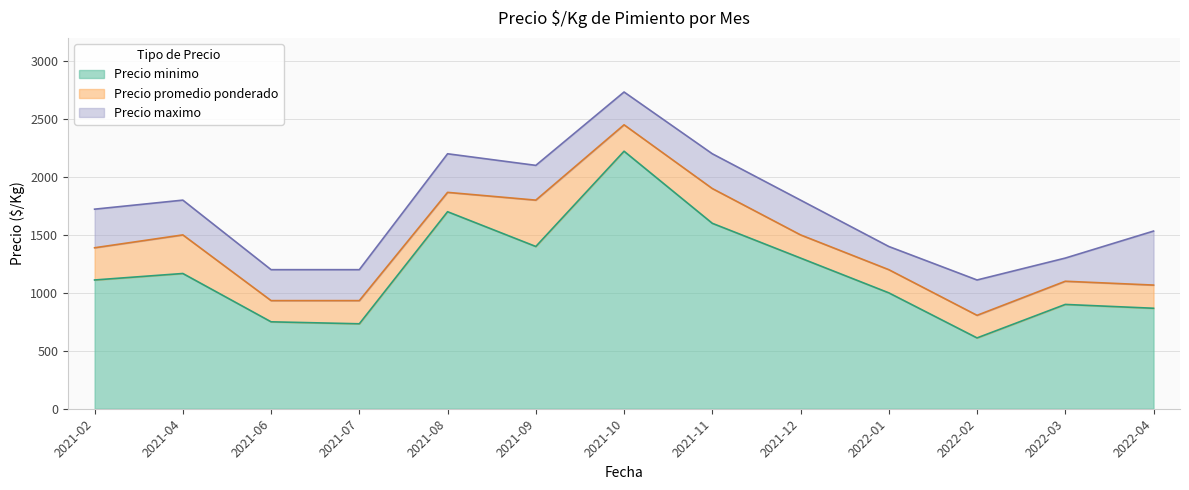

Rank the series at 2022-04 from lowest to highest value.

Precio minimo, Precio promedio ponderado, Precio maximo